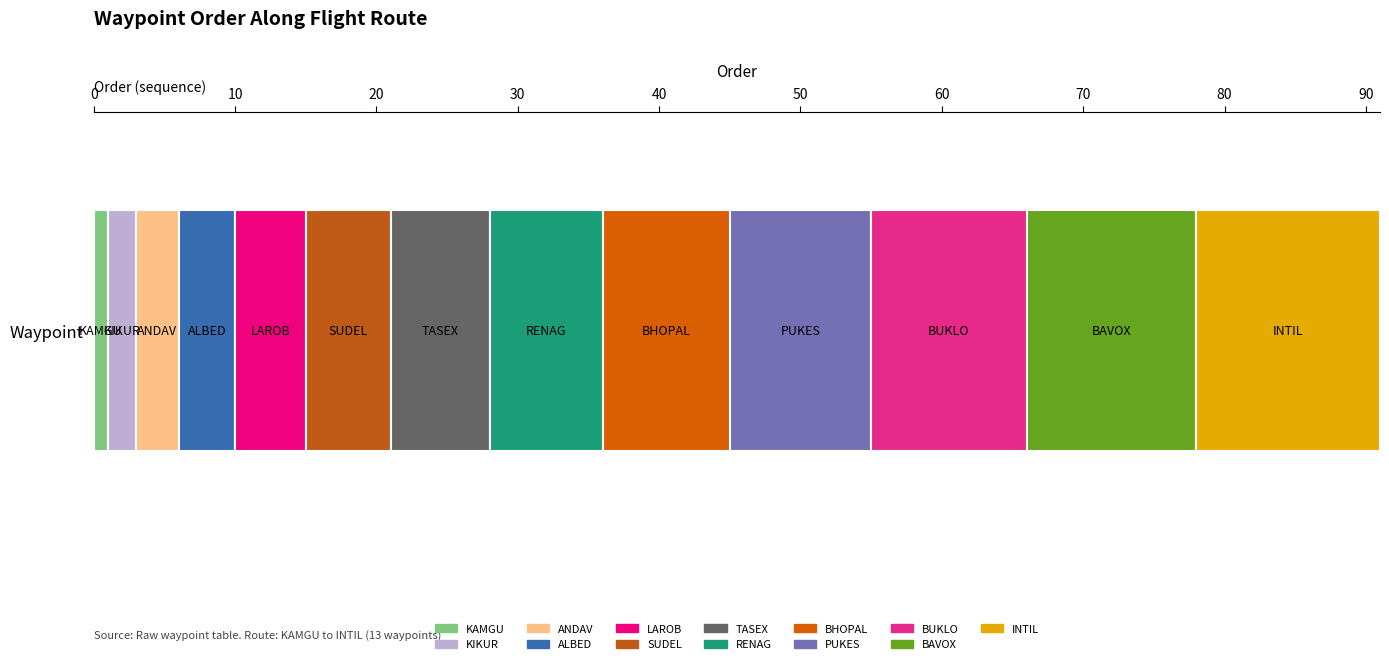

How many series are shown in this chart?

13